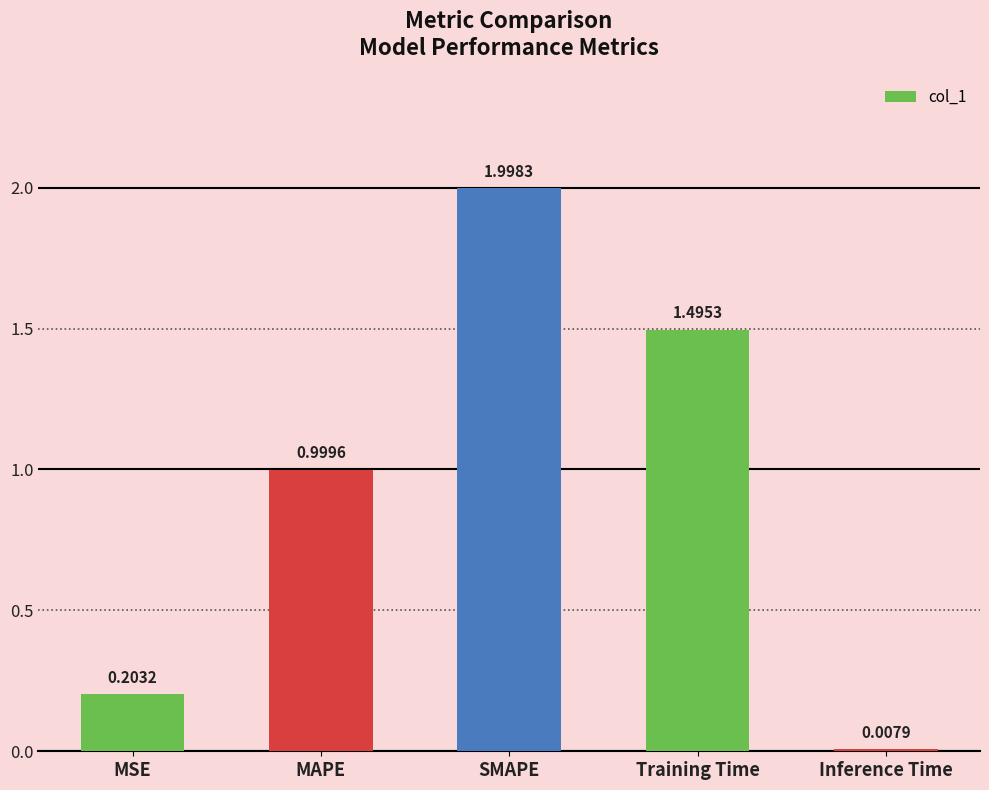

Between SMAPE and MAPE, which is larger?

SMAPE